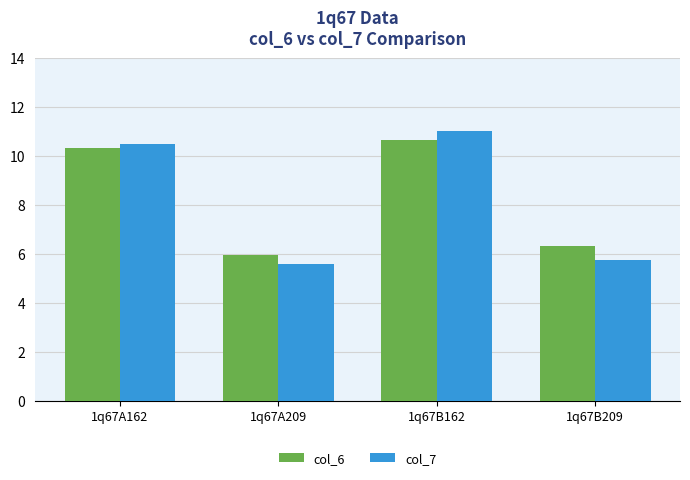

What position from the left is 1q67A162?

1